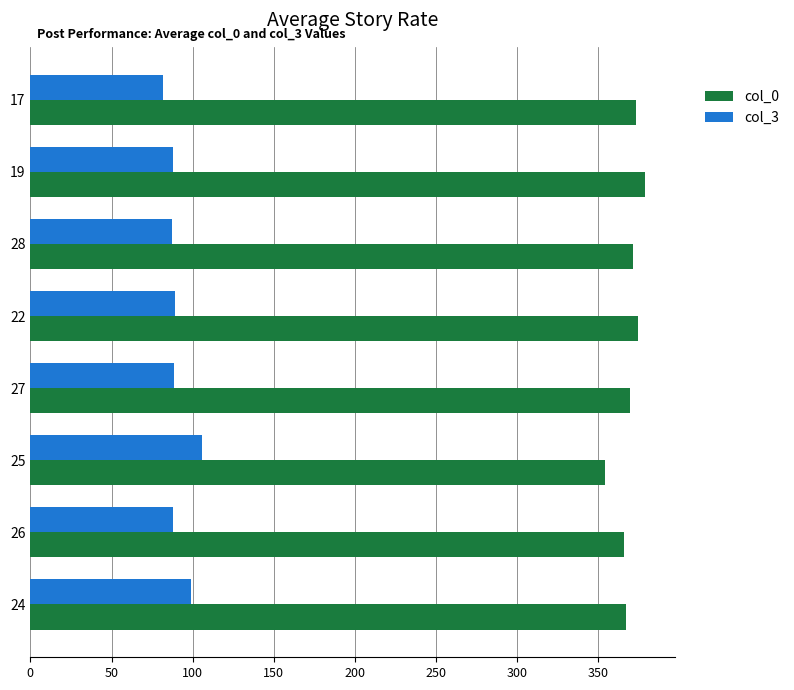

Is it true that col_3 equals 23.6 at 26?

False